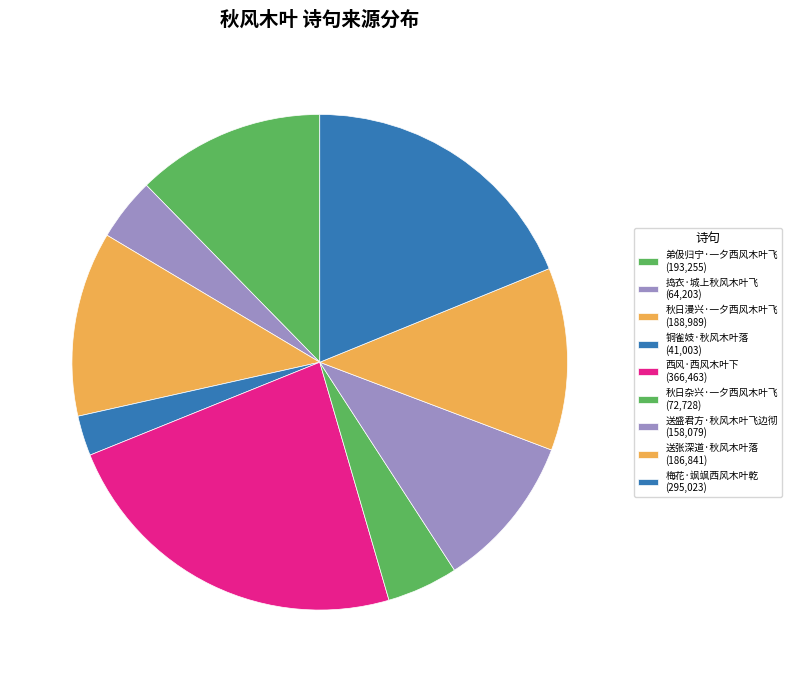

What is the largest slice in the pie chart?

西风·西风木叶下